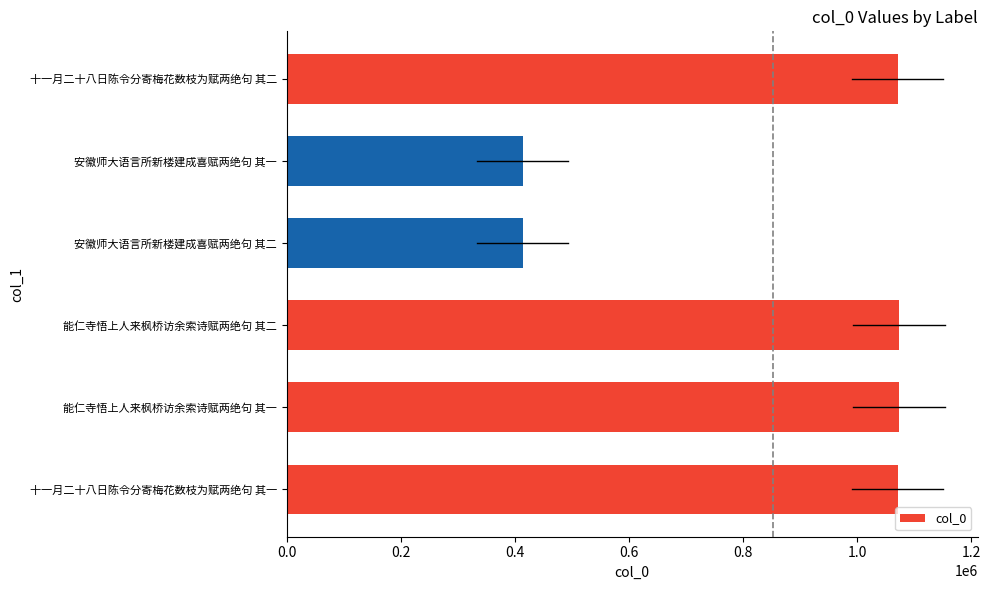

What is the difference between the maximum and minimum values?

659792